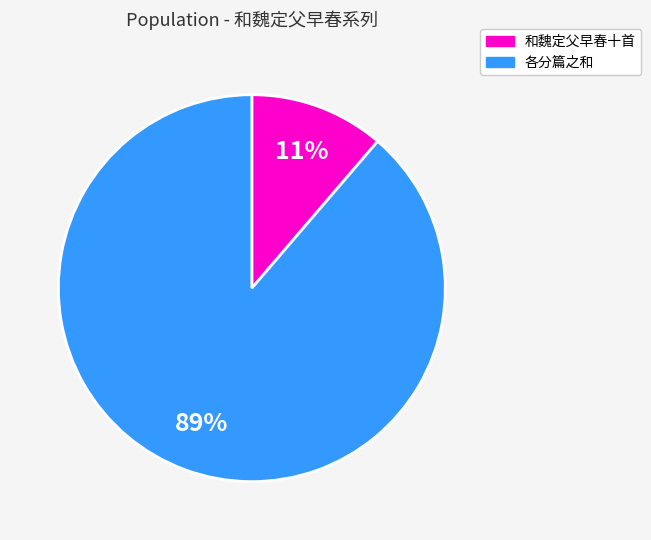

Does any single category account for the majority?

Yes